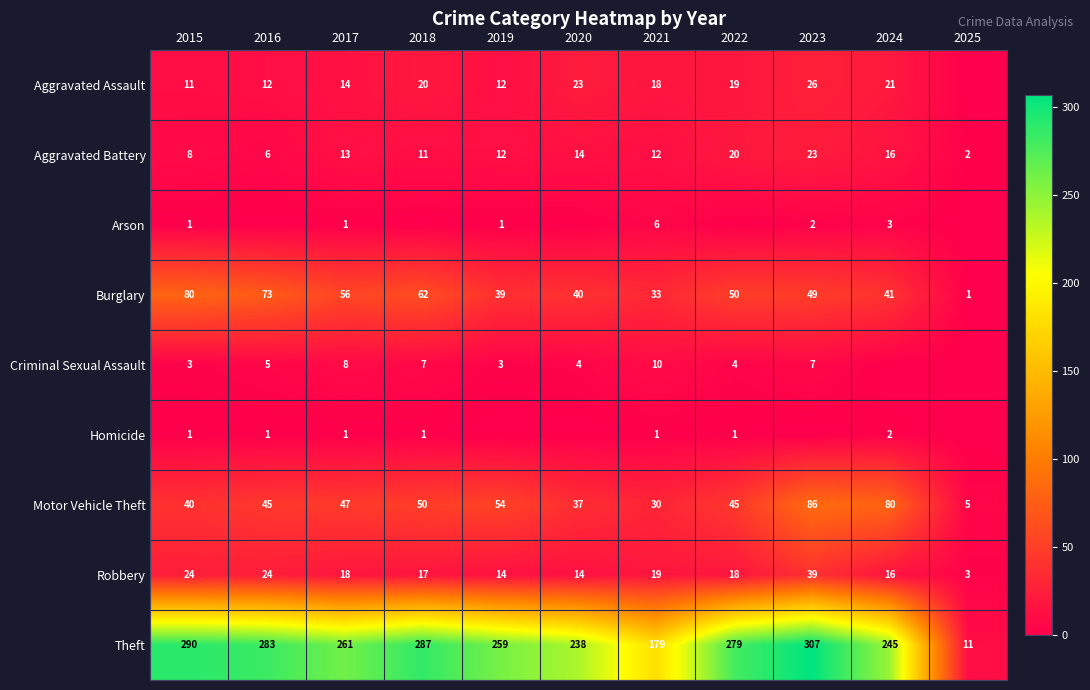

Which category has the highest value across all series?

2023